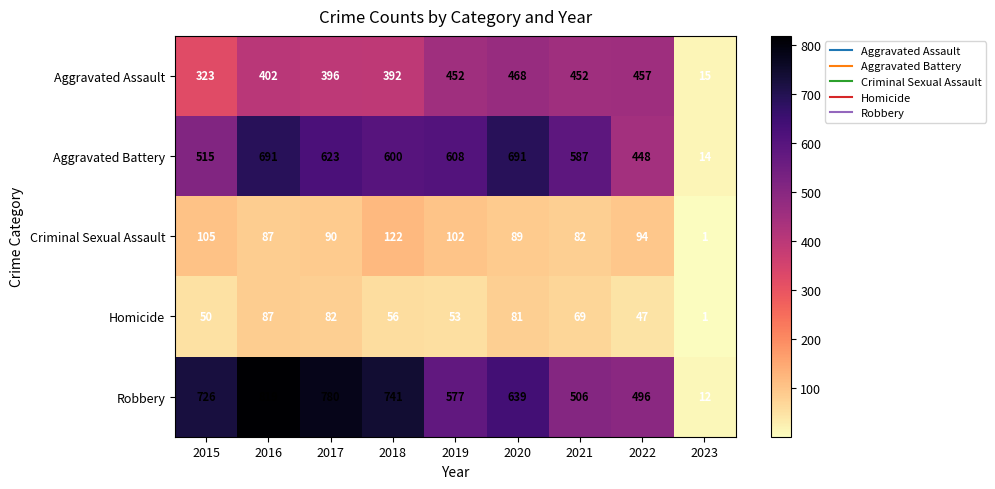

What is the difference between the maximum and second lowest values in the Aggravated Assault series?

145